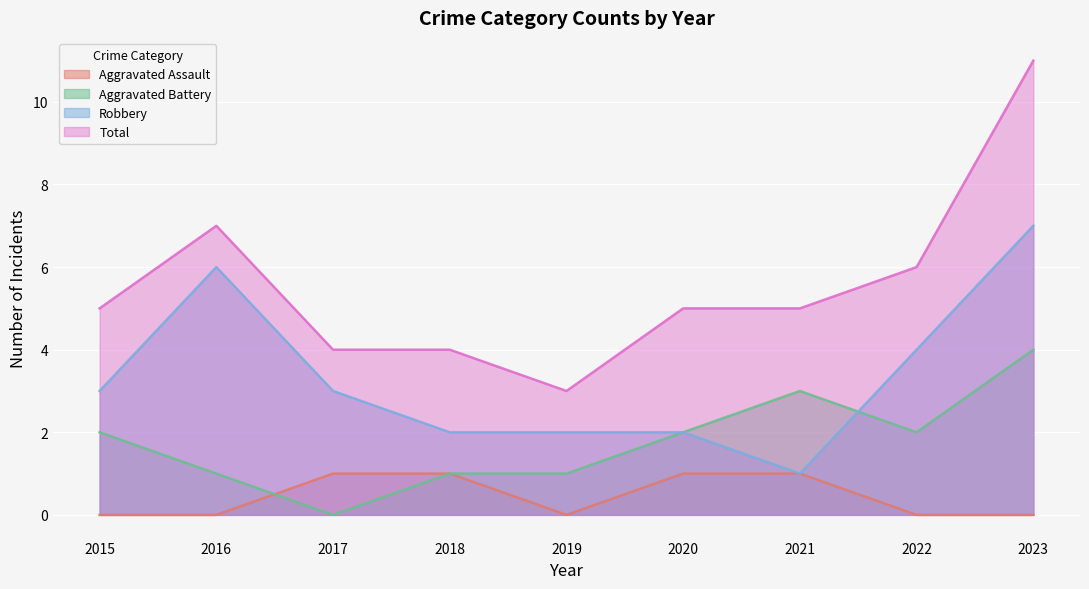

Is the value of Total at 2017 greater than the value of Robbery at 2017?

Yes